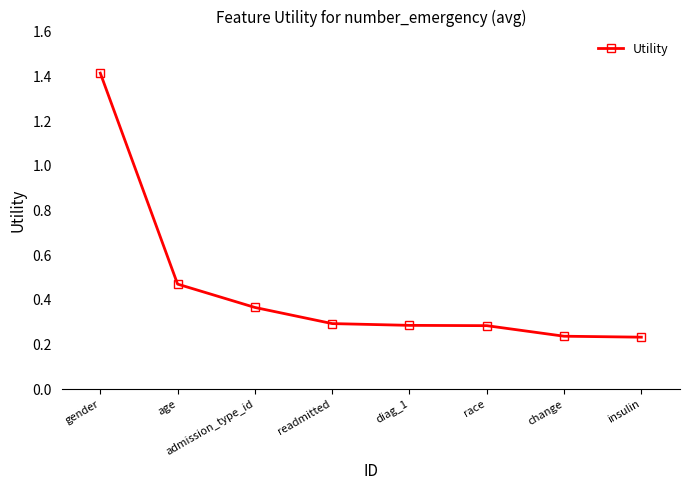

Is it true that the value at gender is 0.4?

False